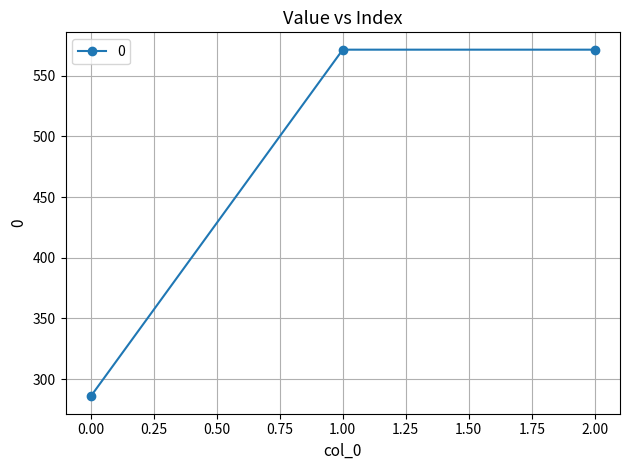

What is the smallest value displayed?

285.7